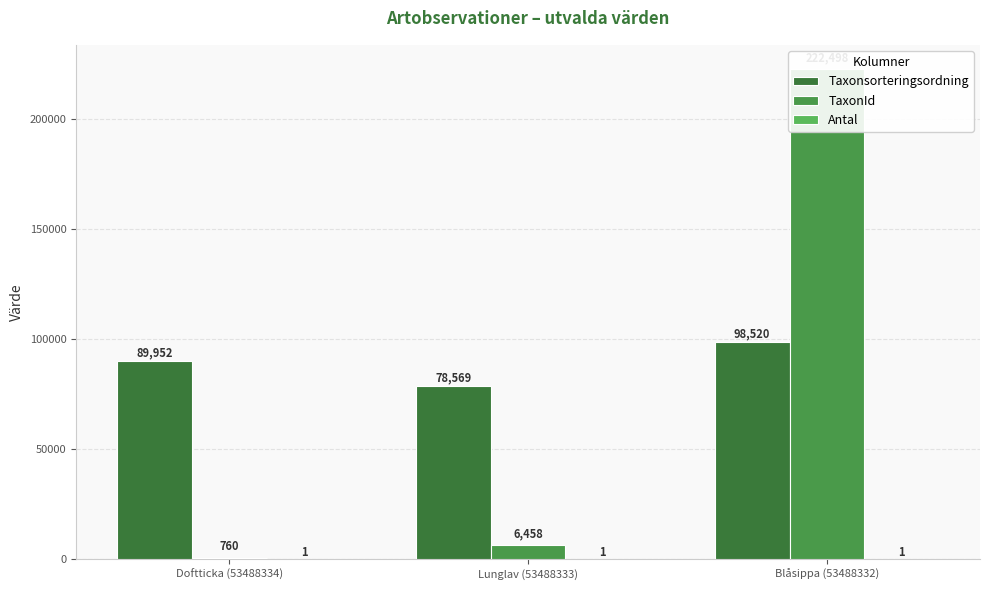

Reading left to right, what are all the values shown in this chart?

Taxonsorteringsordning: Doftticka (53488334)=89952	Lunglav (53488333)=78569	Blåsippa (53488332)=98520
TaxonId: Doftticka (53488334)=760	Lunglav (53488333)=6458	Blåsippa (53488332)=222498
Antal: Doftticka (53488334)=1	Lunglav (53488333)=1	Blåsippa (53488332)=1